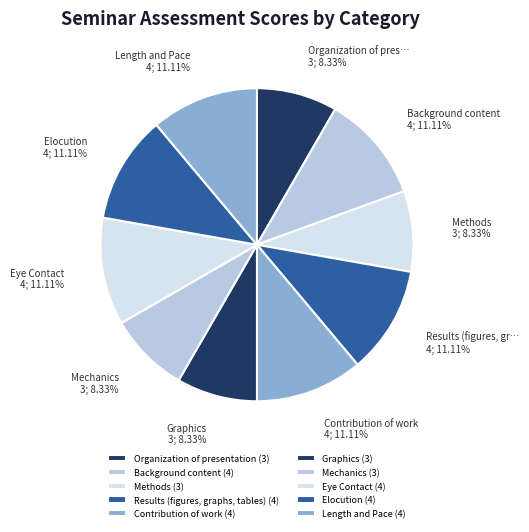

To the nearest percent, what is the difference between the Contribution of work and Graphics slice percentages?

3%